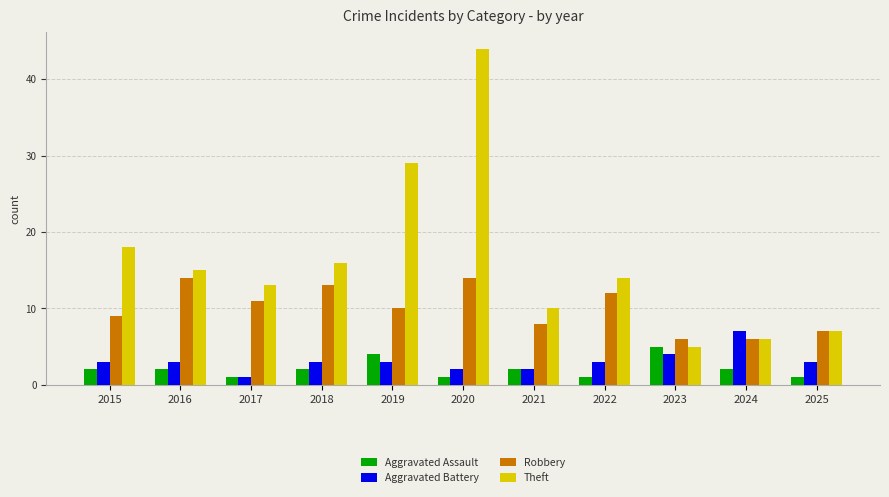

Reading left to right, transcribe all the data shown in this chart.

Aggravated Assault: 2	2	1	2	4	1	2	1	5	2	1
Aggravated Battery: 3	3	1	3	3	2	2	3	4	7	3
Robbery: 9	14	11	13	10	14	8	12	6	6	7
Theft: 18	15	13	16	29	44	10	14	5	6	7